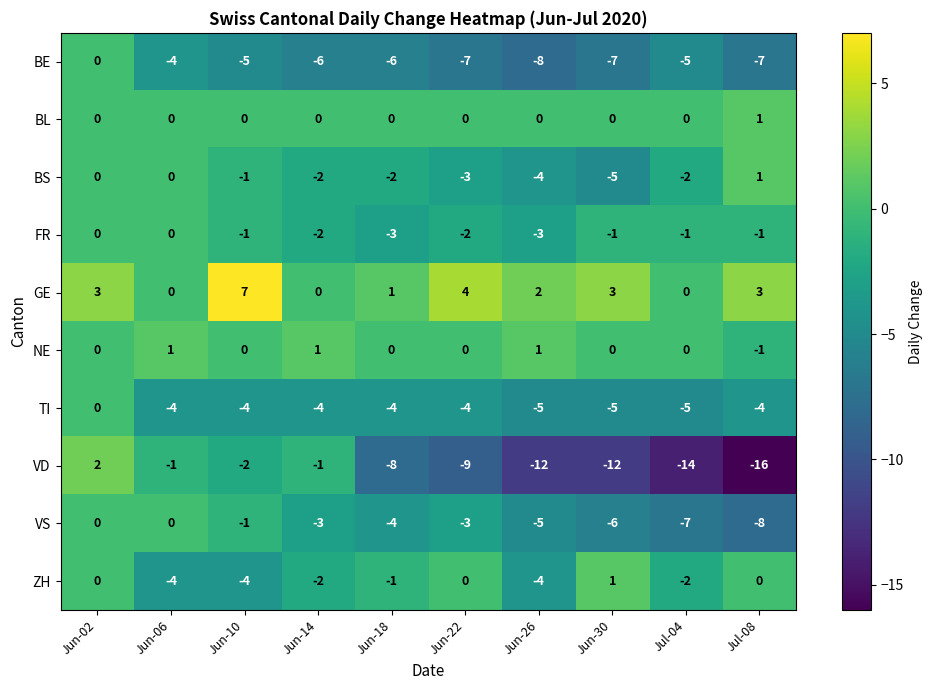

What is the difference between the maximum and minimum values in the BE series?

8